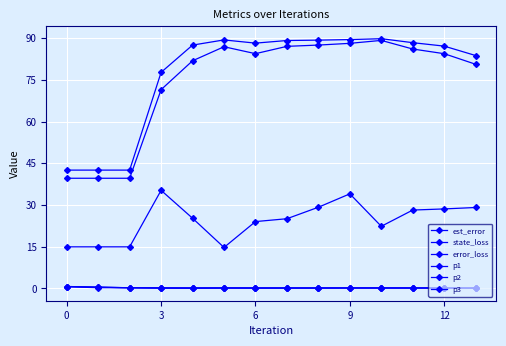

How many series are shown in this chart?

6